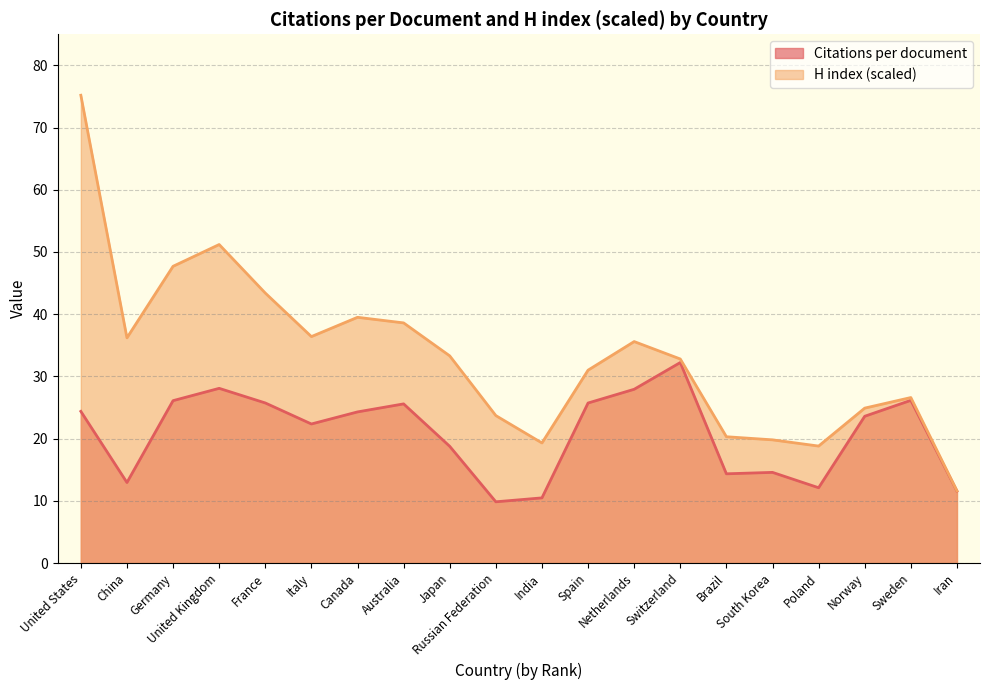

True or false: Citations per document and H index (scaled) cross at least once.

False